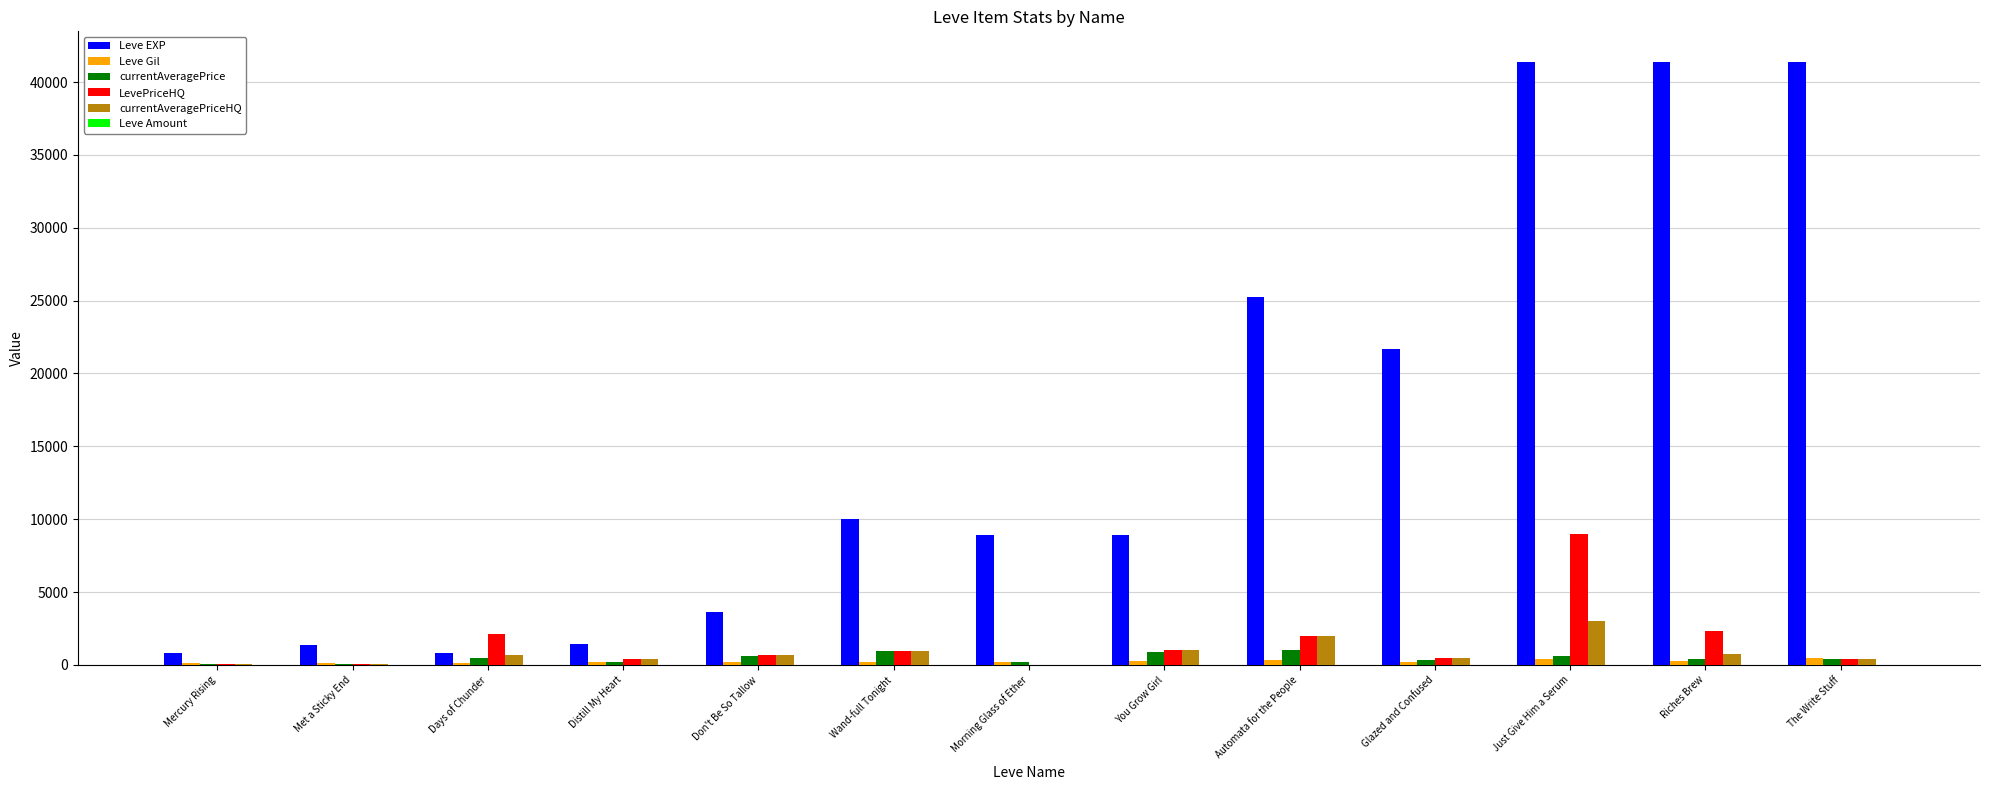

What is the greatest value displayed?

41410.0